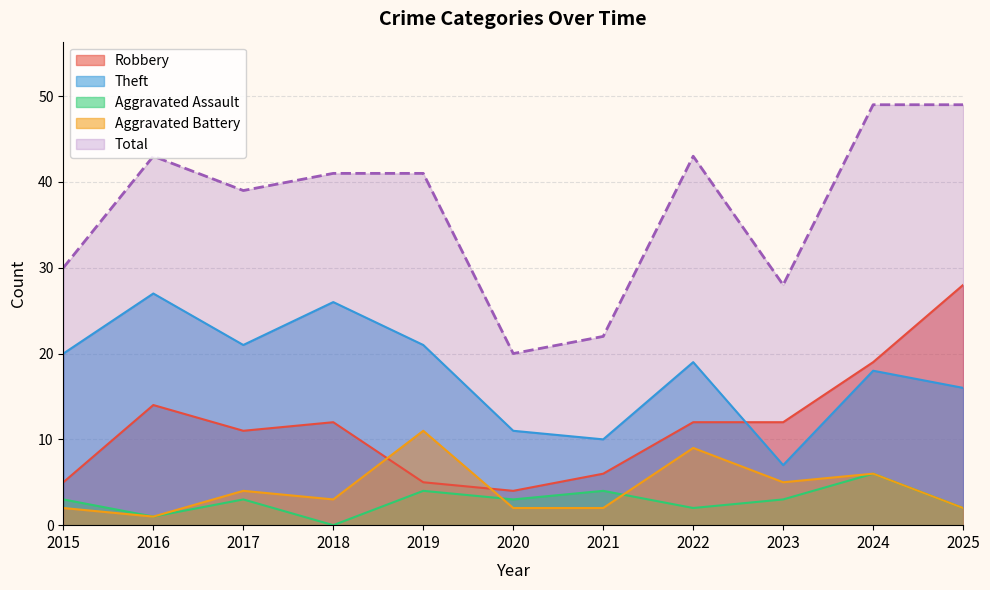

At how many categories does at least one series exceed 28?

8